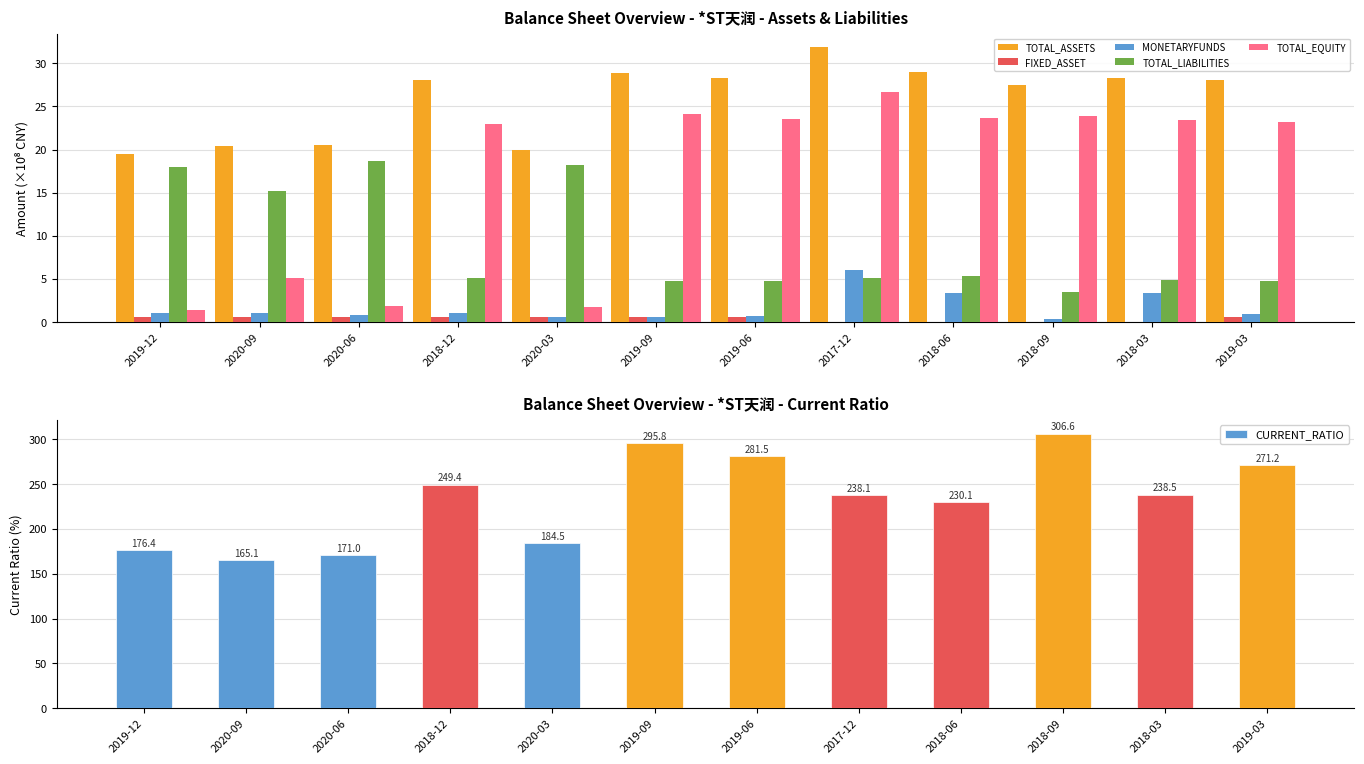

What are all the series names shown in the legend?

TOTAL_ASSETS, FIXED_ASSET, MONETARYFUNDS, TOTAL_LIABILITIES, TOTAL_EQUITY, CURRENT_RATIO